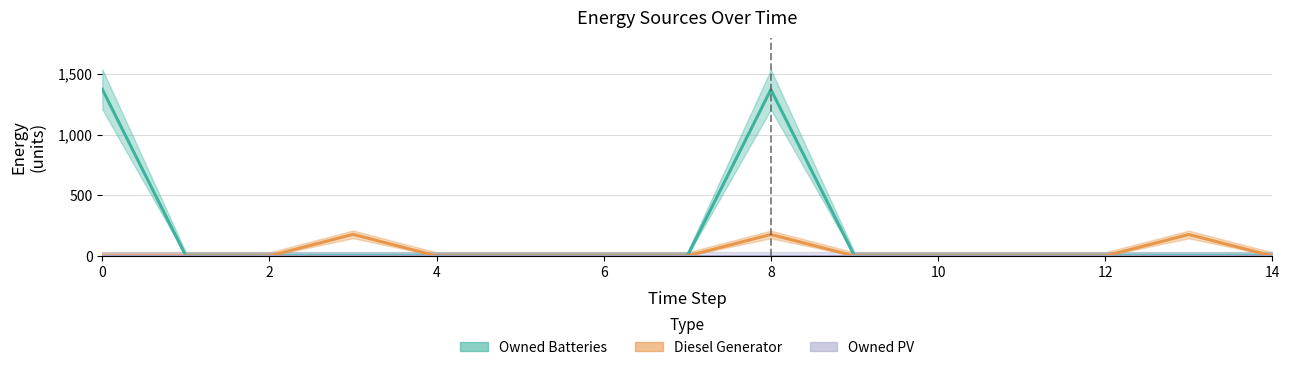

Reading left to right, transcribe all the data shown in this chart.

Owned Batteries: 1374	0	0	0	0	0	0	0	1372	0	0	0	0	0	0
Diesel Generator: 0	0	0	178	0	0	0	0	177	0	0	0	0	177	0
Owned PV: 0	0	0	0	0	0	0	0	0	0	0	0	0	0	0